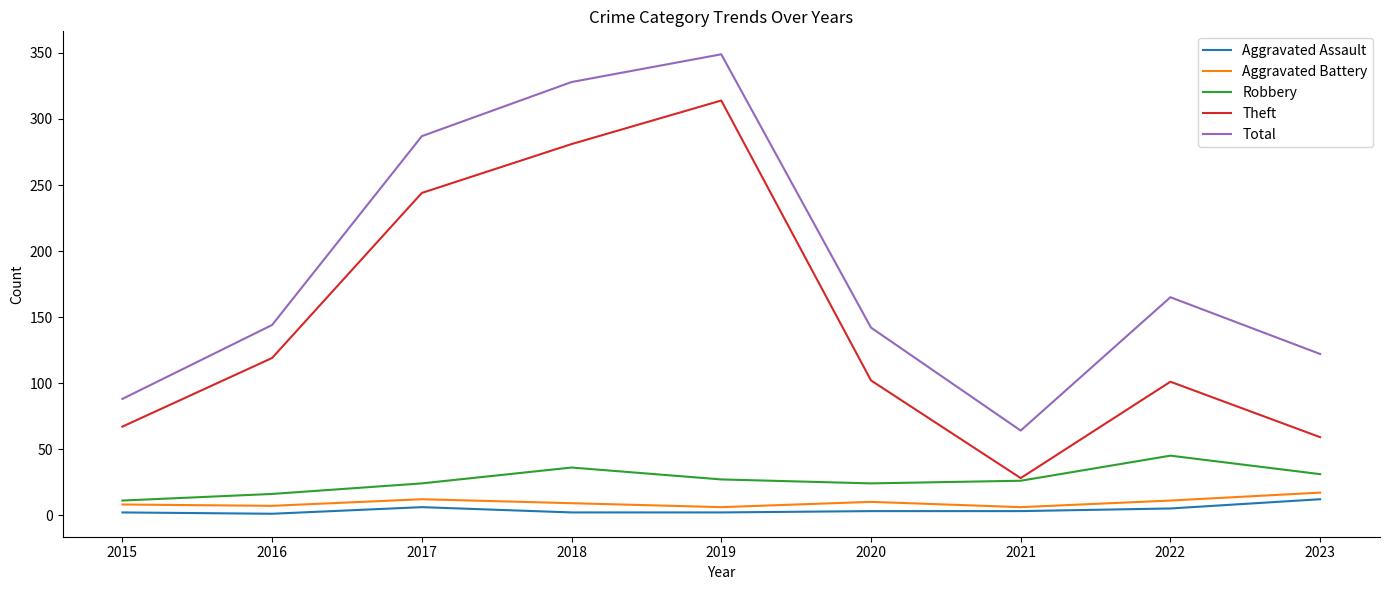

The Aggravated Assault series shows 5 at 2022. True or false?

True